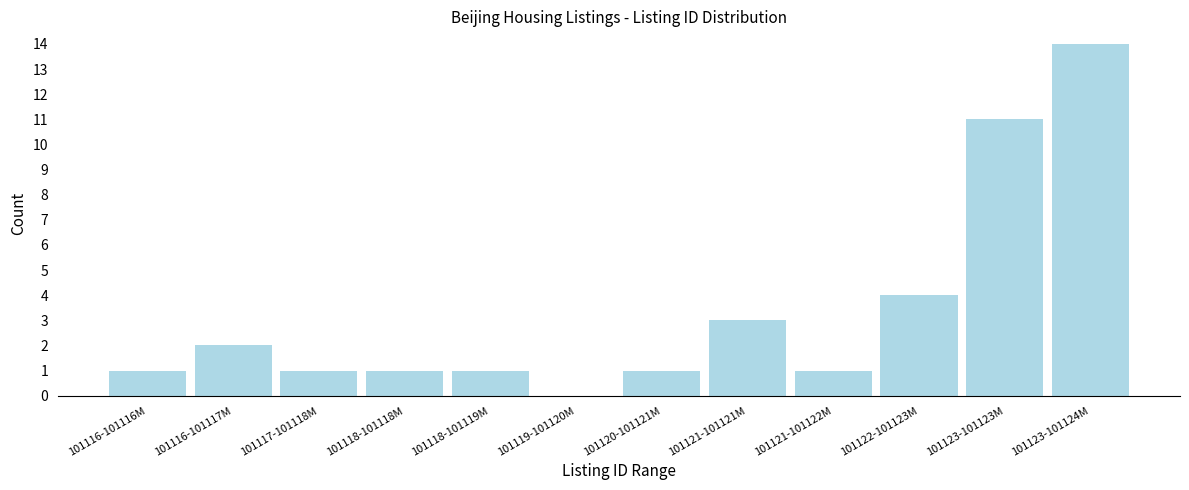

Reading right to left, list all the values displayed in this chart.

101123-101124M=14	101123-101123M=11	101122-101123M=4	101121-101122M=1	101121-101121M=3	101120-101121M=1	101119-101120M=0	101118-101119M=1	101118-101118M=1	101117-101118M=1	101116-101117M=2	101116-101116M=1